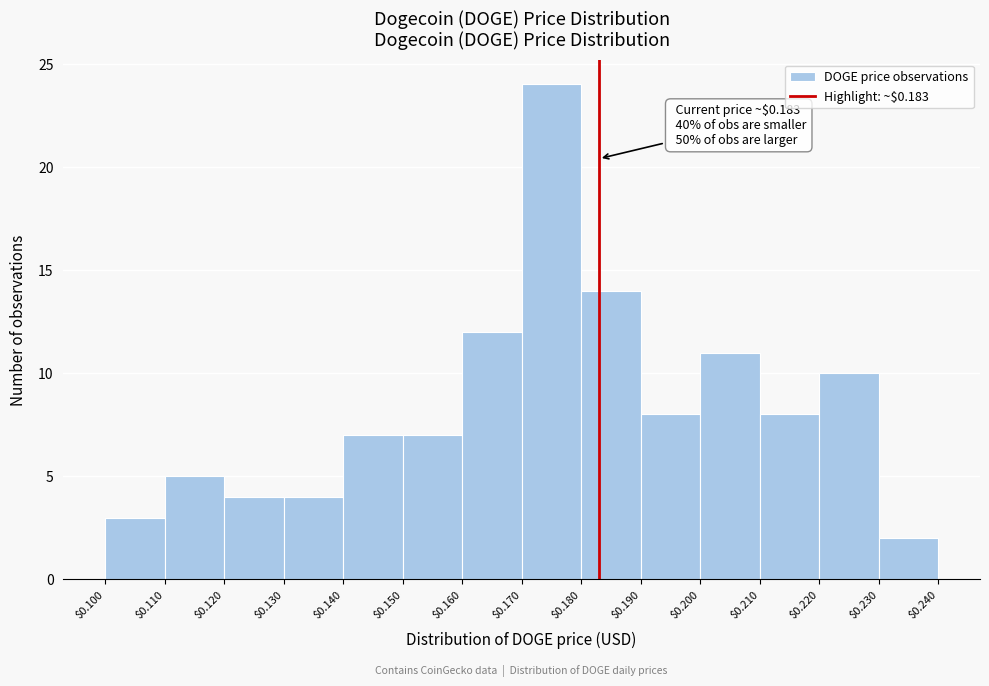

Which range on the x-axis has the tallest bar?

$0.170 to $0.180